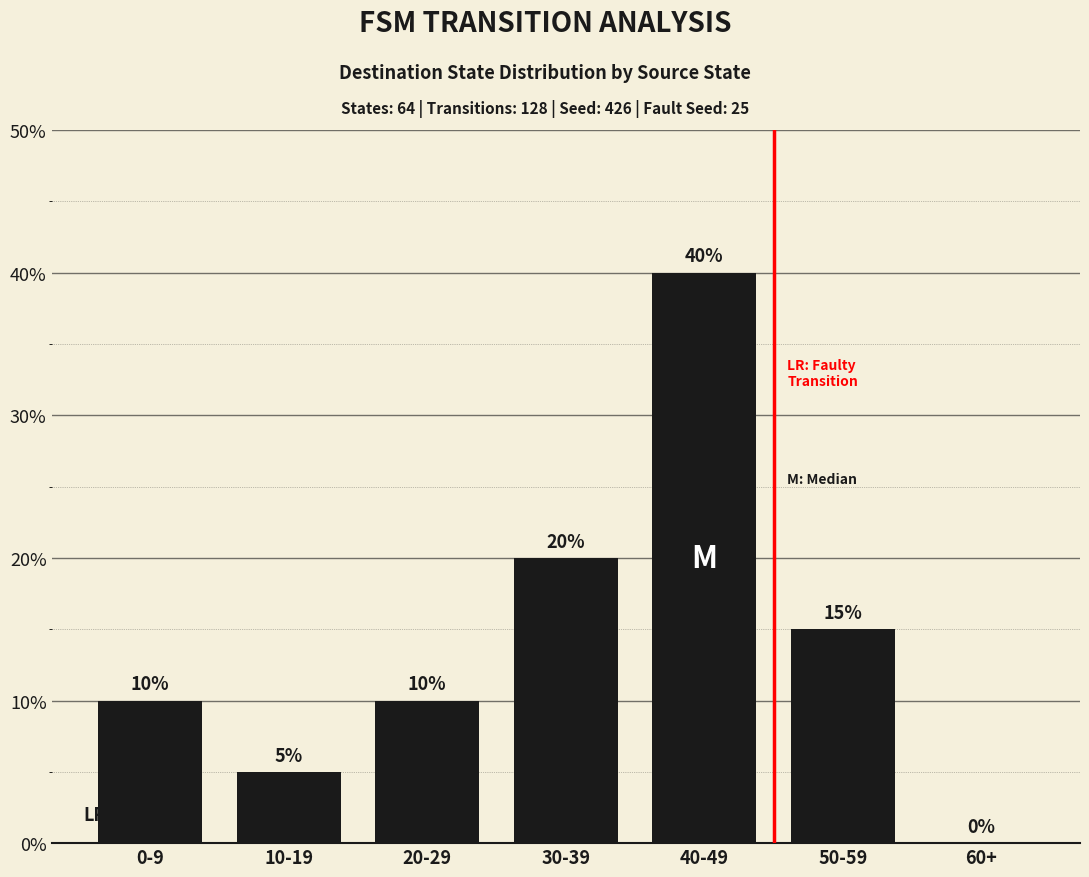

Approximately how many times larger is the value at 50-59 compared to 40-49?

0.4